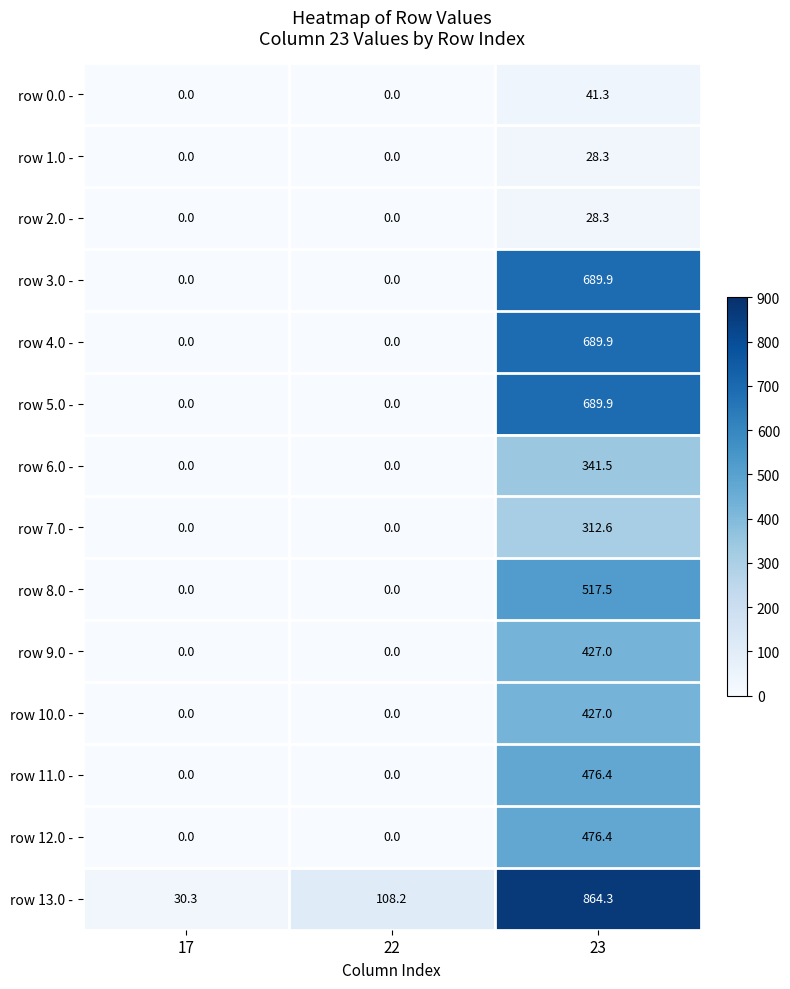

What is the average value of the row 3.0 - series?

230.0